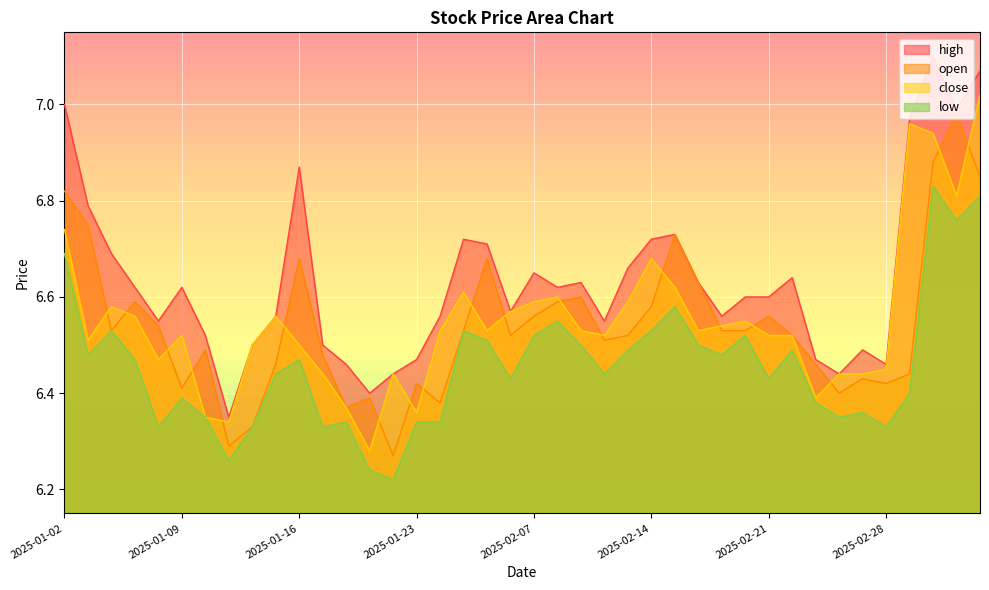

Reading left to right, list all the values displayed in this chart.

open: 6.8	6.8	6.5	6.6	6.5	6.4	6.5	6.3	6.3	6.5	6.7	6.5	6.4	6.4	6.3	6.4	6.4	6.5	6.7	6.5	6.6	6.6	6.6	6.5	6.5	6.6	6.7	6.6	6.5	6.5	6.6	6.5	6.5	6.4	6.4	6.4	6.4	6.9	7.0	6.8
close: 6.7	6.5	6.6	6.6	6.5	6.5	6.3	6.3	6.5	6.6	6.5	6.4	6.4	6.3	6.4	6.4	6.5	6.6	6.5	6.6	6.6	6.6	6.5	6.5	6.6	6.7	6.6	6.5	6.5	6.5	6.5	6.5	6.4	6.4	6.4	6.5	7.0	6.9	6.8	7.0
high: 7.0	6.8	6.7	6.6	6.5	6.6	6.5	6.3	6.5	6.6	6.9	6.5	6.5	6.4	6.4	6.5	6.6	6.7	6.7	6.6	6.7	6.6	6.6	6.5	6.7	6.7	6.7	6.6	6.6	6.6	6.6	6.6	6.5	6.4	6.5	6.5	7.0	7.1	7.0	7.1
low: 6.7	6.5	6.5	6.5	6.3	6.4	6.3	6.3	6.3	6.4	6.5	6.3	6.3	6.2	6.2	6.3	6.3	6.5	6.5	6.4	6.5	6.5	6.5	6.4	6.5	6.5	6.6	6.5	6.5	6.5	6.4	6.5	6.4	6.3	6.4	6.3	6.4	6.8	6.8	6.8